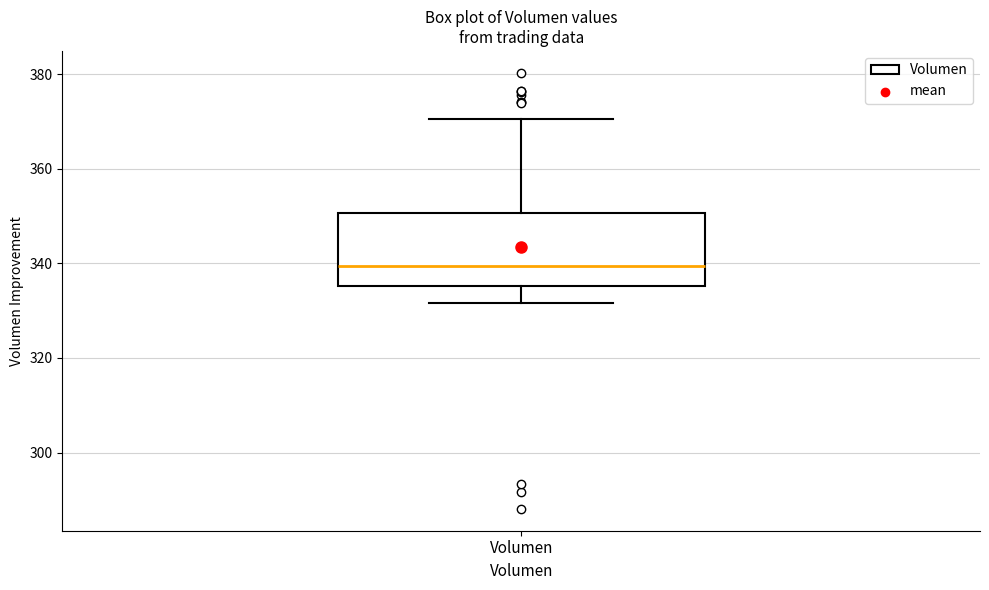

Read this box plot against the y-axis: the position of the median line, the range covered by the box, and the ends of both whiskers. The values are not printed on the chart, so give them approximately, as read against the axis.

median 340, box 336 to 350, whiskers 332 to 370